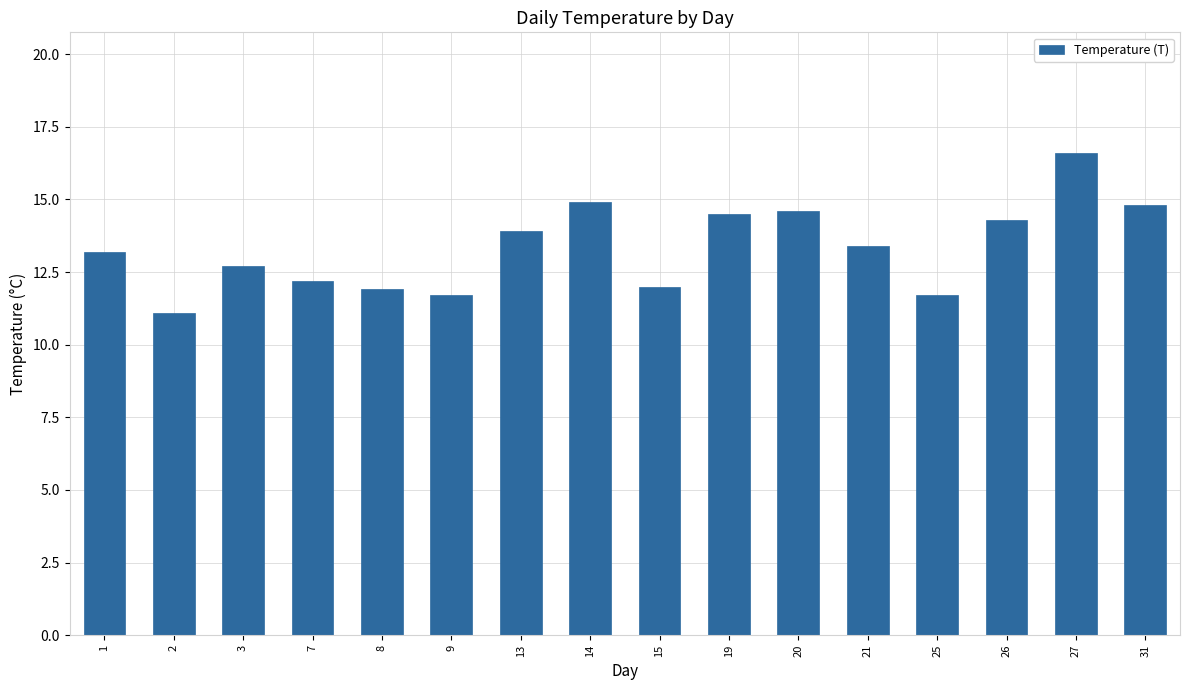

Is it true that the value at 1 is 13.2?

True